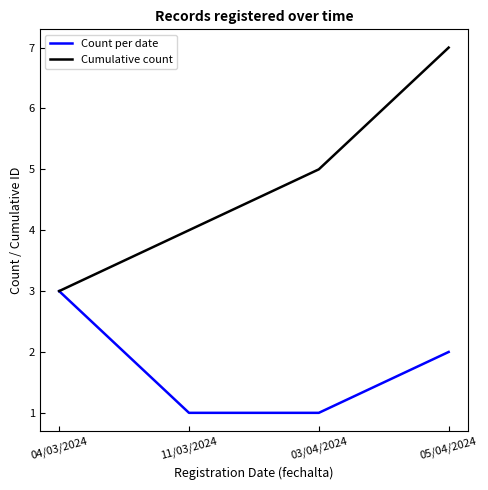

Where is Cumulative count nearest to the value 5?

03/04/2024